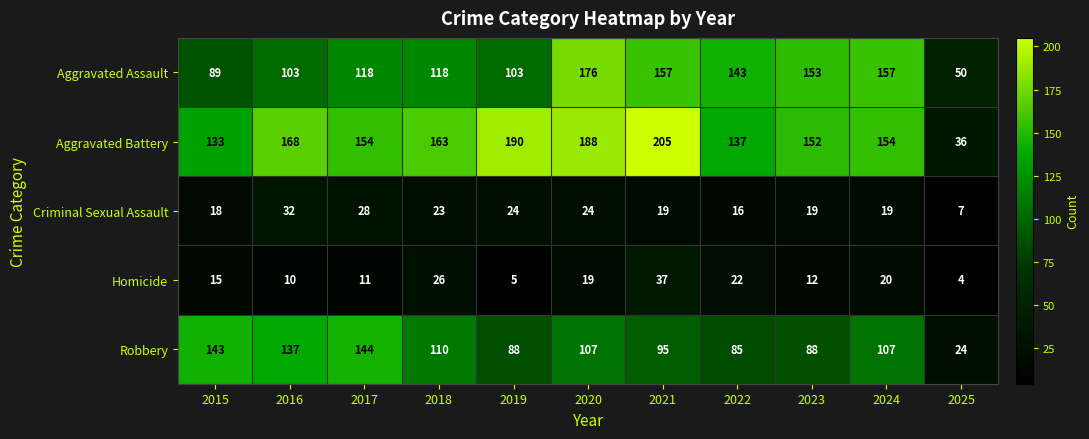

What is the sum of the Robbery values at 2020 and 2015?

250